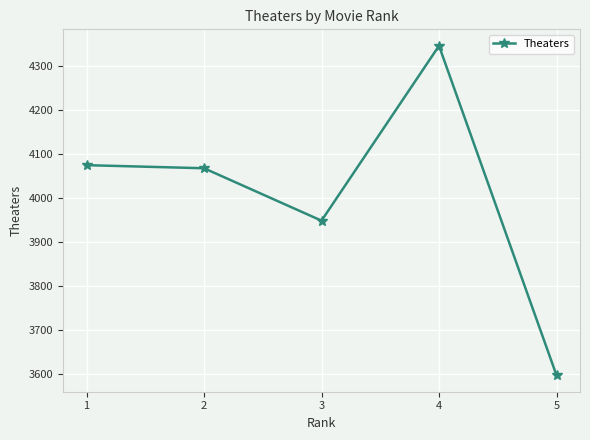

What is the greatest value displayed?

4345